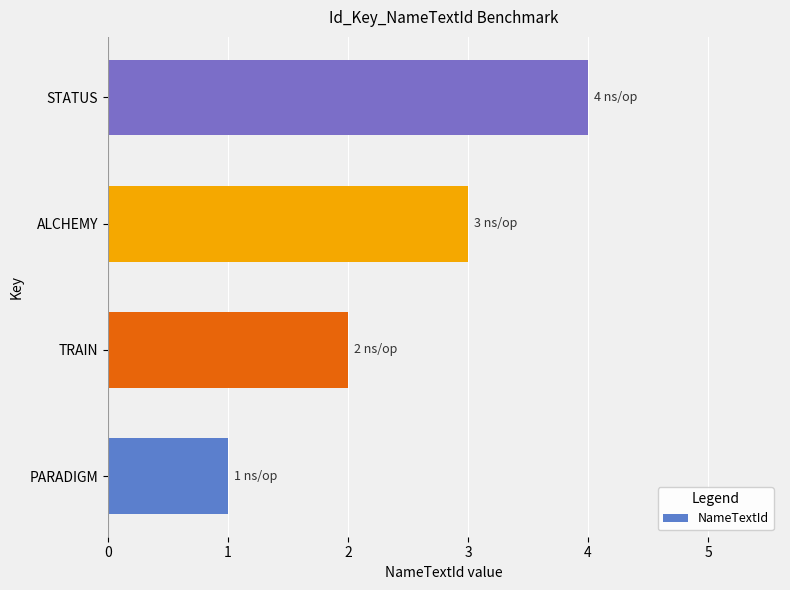

Rank the categories by value from highest to lowest.

STATUS, ALCHEMY, TRAIN, PARADIGM